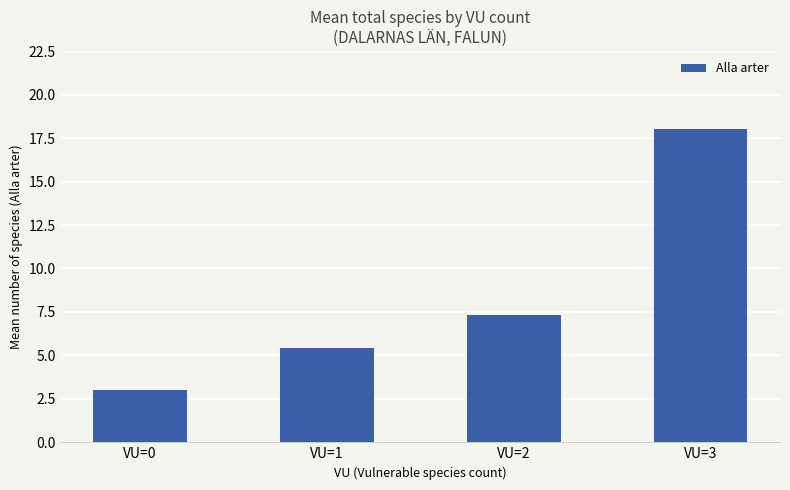

The value at VU=1 is 7.2. True or false?

False